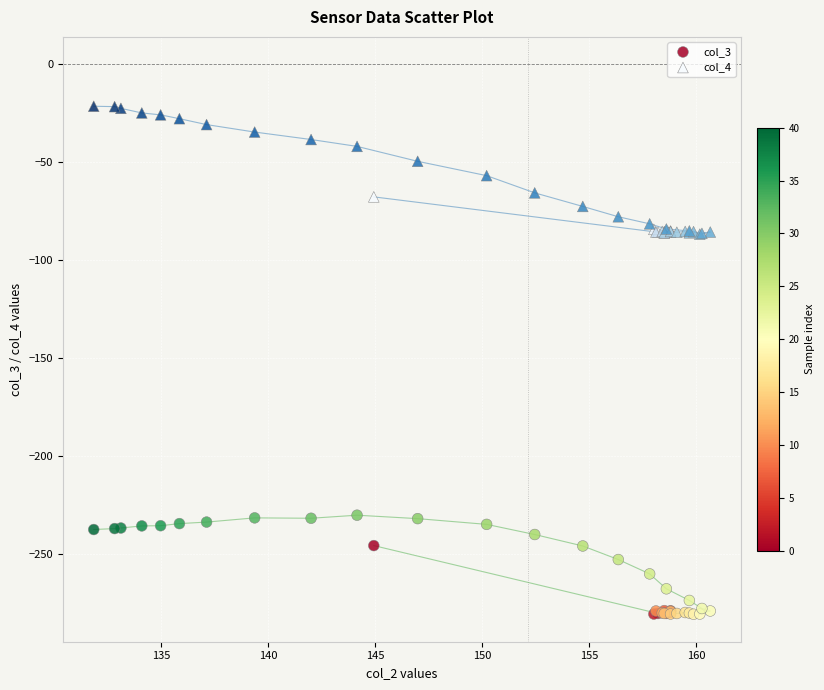

Which series has the widest spread of Y values?

col_4